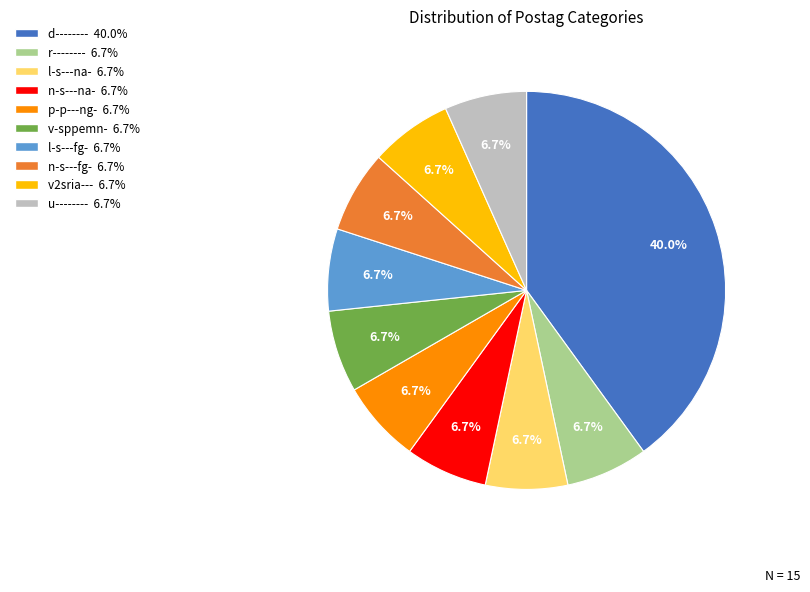

Is there a majority slice in this chart?

No